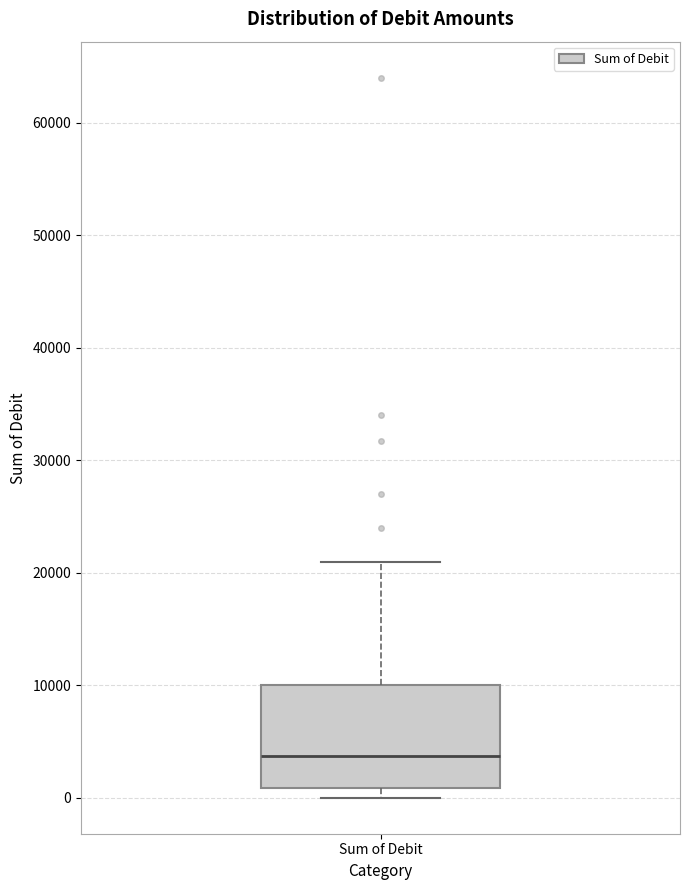

Transcribe this box plot: give where the median line is, the range the box spans, and where the two whiskers end, as read against the y-axis. The values are not printed on the chart, so give them approximately, as read against the axis.

median 4000, box 1000 to 10000, whiskers 0 to 21000